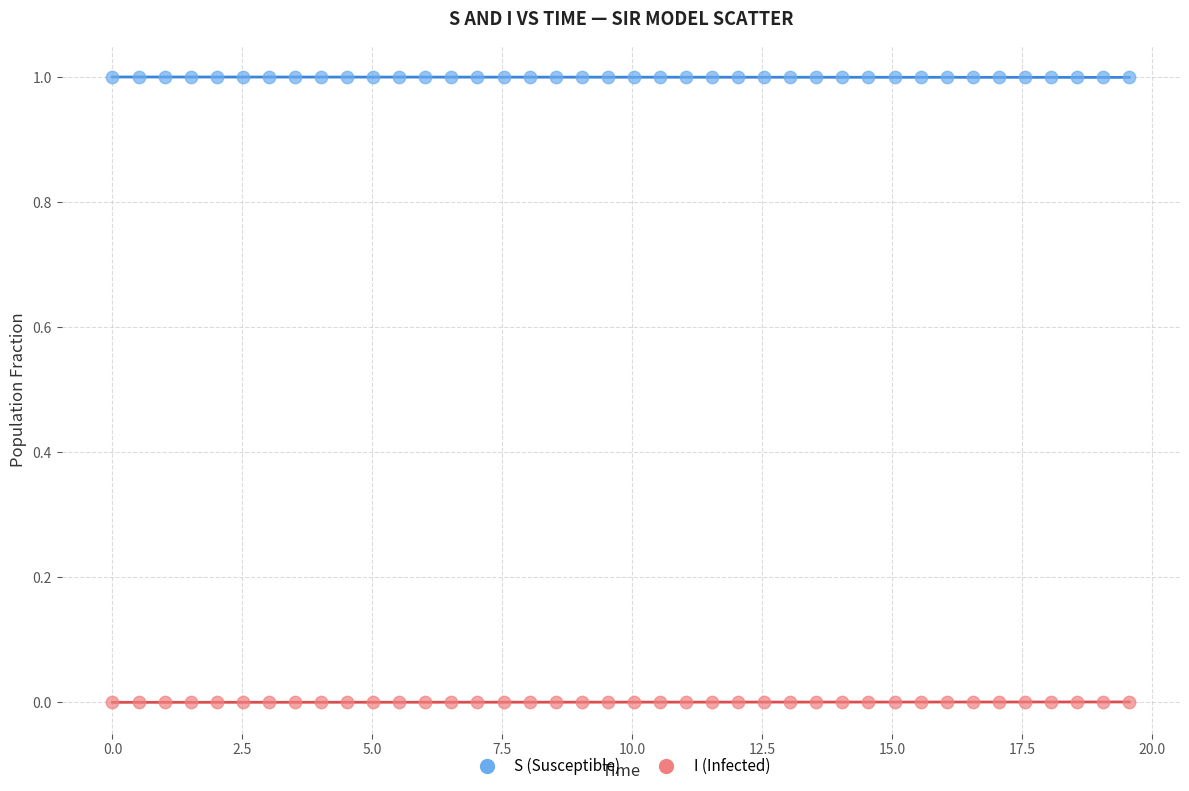

Across all data points, what is the range of X values (max minus min)?

19.6